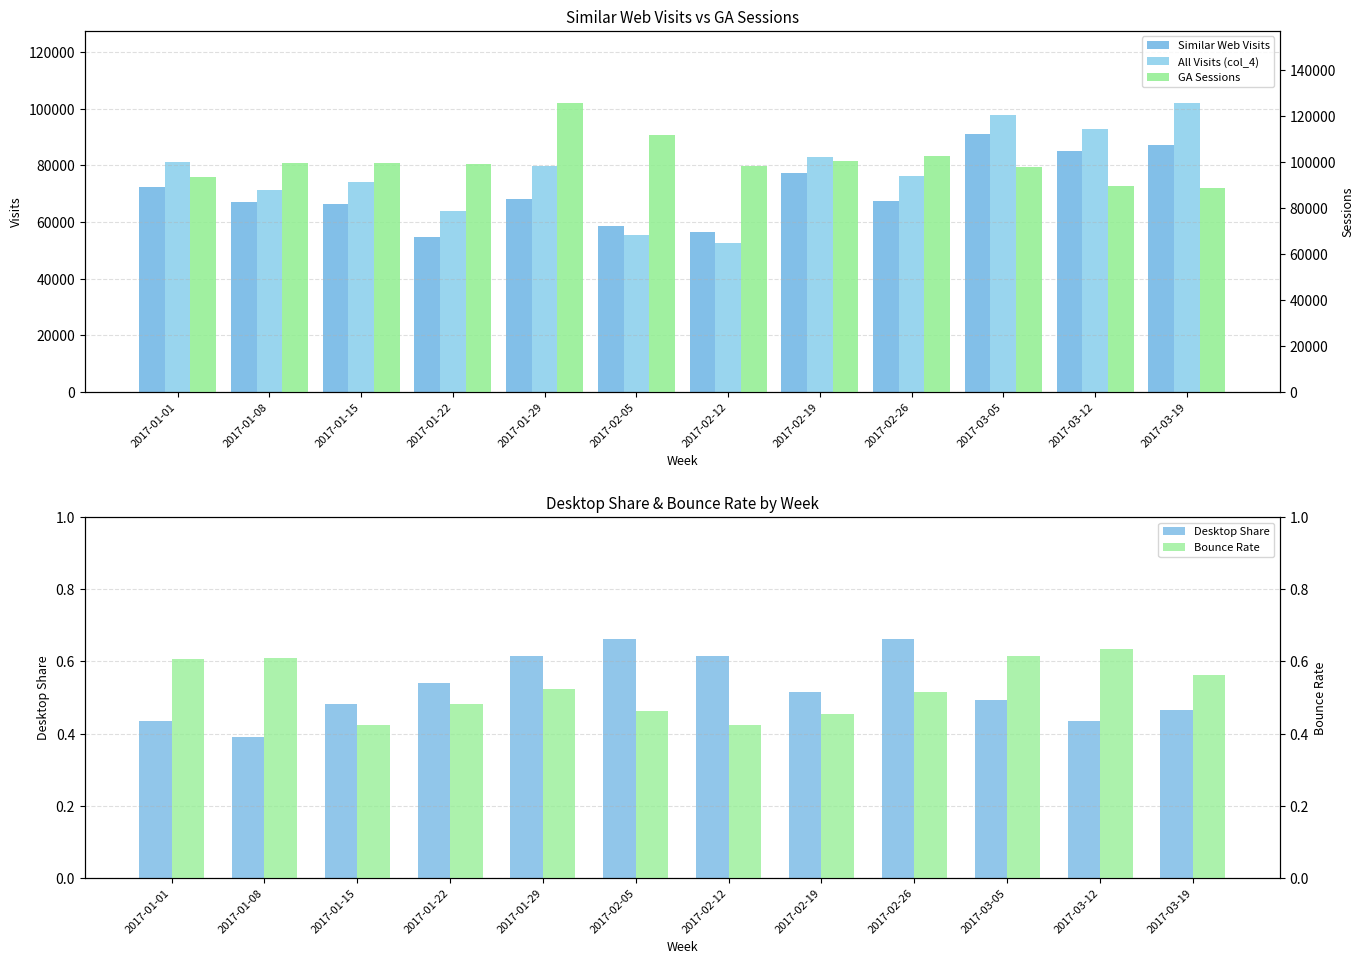

What is the lowest value of the All Visits (col_4) series?

52456.4